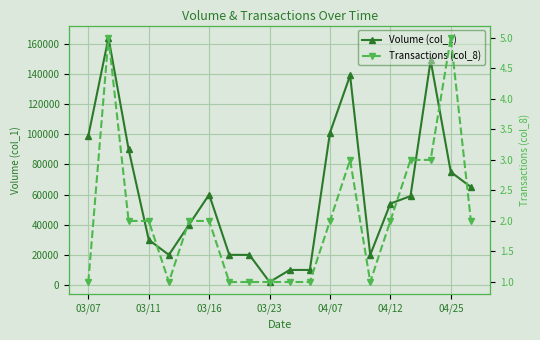

What is the sum of all Transactions (col_8) values?

41